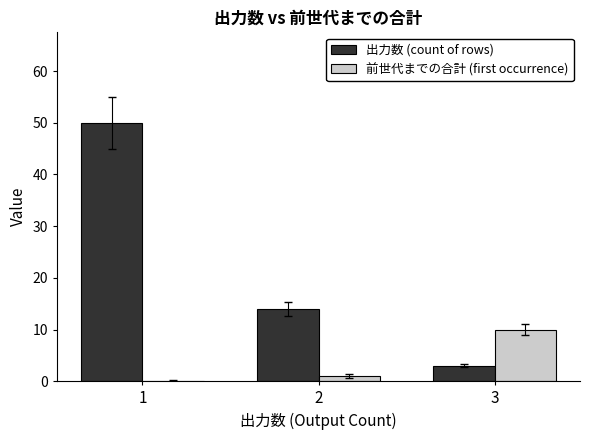

What is the sum of the 前世代までの合計 (first occurrence) values at 1 and 3?

10